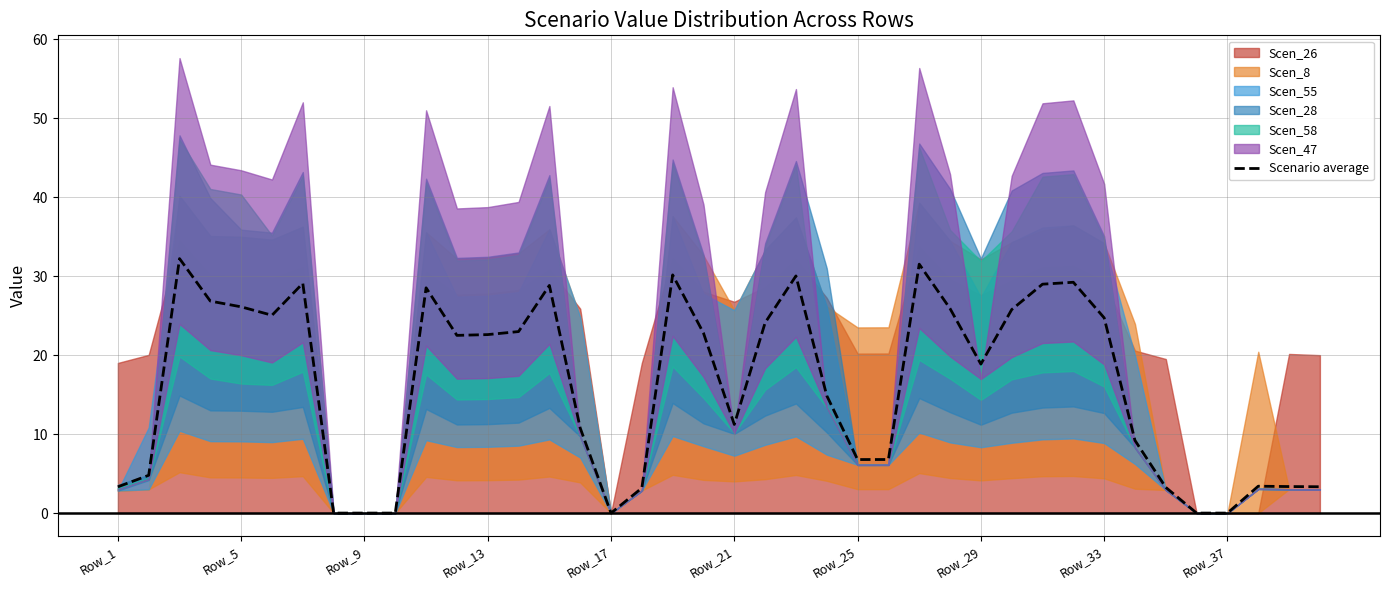

How many data points does each series have?

40